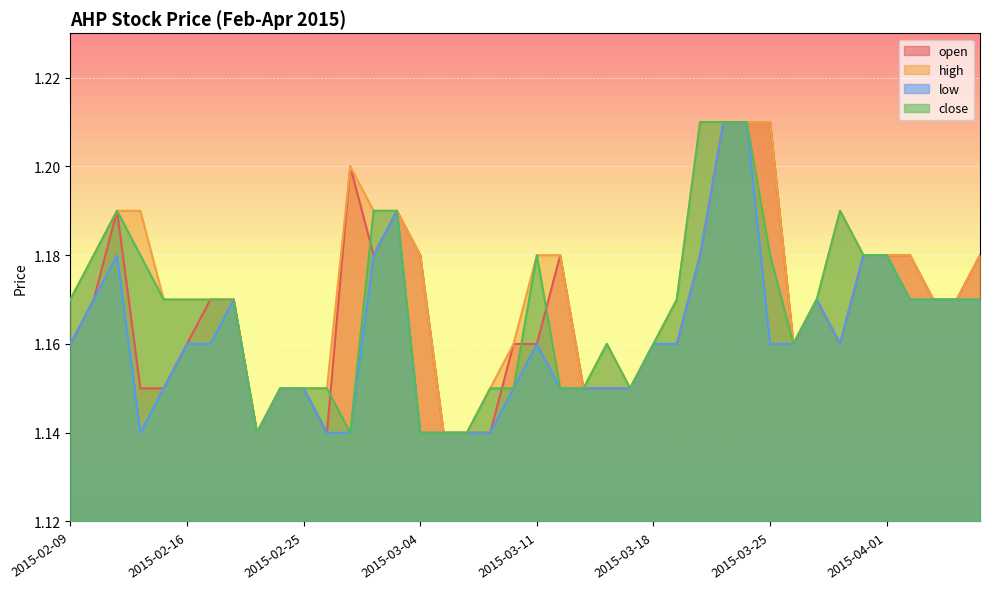

What is the highest value of the close series?

1.2